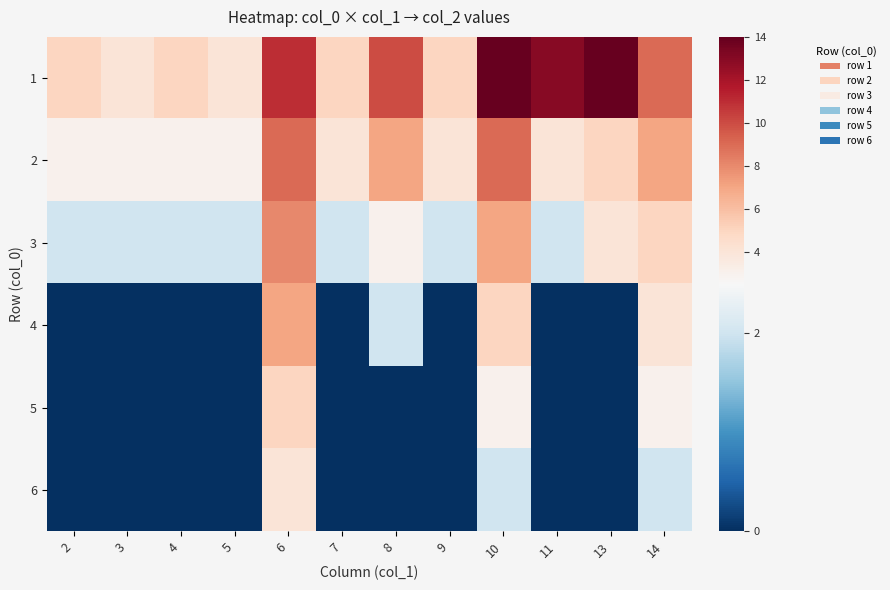

Reading left to right, list all the values displayed in this chart.

1: 2=5	3=4	4=5	5=4	6=11	7=5	8=10	9=5	10=14	11=13	13=14	14=9
2: 2=3	3=3	4=3	5=3	6=9	7=4	8=7	9=4	10=9	11=4	13=5	14=7
3: 2=2	3=2	4=2	5=2	6=8	7=2	8=3	9=2	10=7	11=2	13=4	14=5
4: 2=0	3=0	4=0	5=0	6=7	7=0	8=2	9=0	10=5	11=0	13=0	14=4
5: 2=0	3=0	4=0	5=0	6=5	7=0	8=0	9=0	10=3	11=0	13=0	14=3
6: 2=0	3=0	4=0	5=0	6=4	7=0	8=0	9=0	10=2	11=0	13=0	14=2